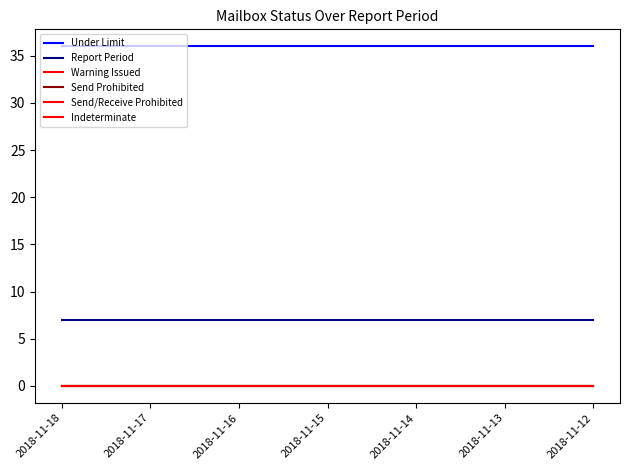

Reading left to right, extract all data points from this chart.

Under Limit: 36	36	36	36	36	36	36
Report Period: 7	7	7	7	7	7	7
Warning Issued: 0	0	0	0	0	0	0
Send Prohibited: 0	0	0	0	0	0	0
Send/Receive Prohibited: 0	0	0	0	0	0	0
Indeterminate: 0	0	0	0	0	0	0